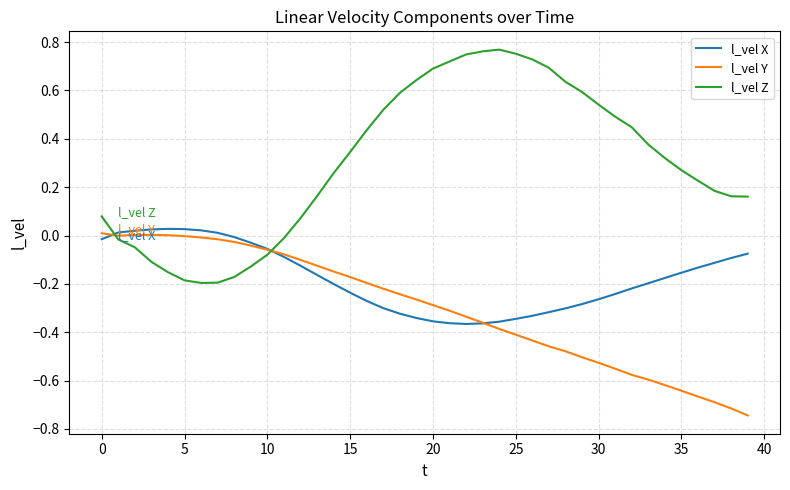

How many intersections are there between l_vel Z and l_vel X?

2